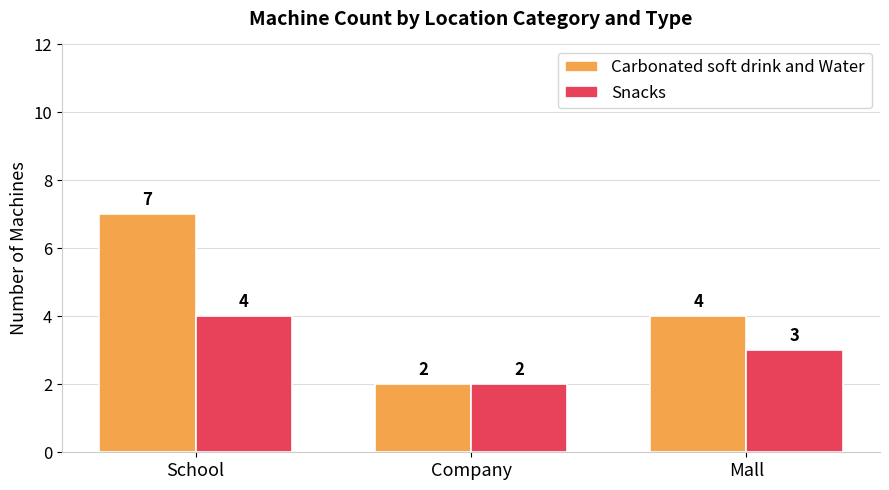

Which series has the widest spread of values?

Carbonated soft drink and Water